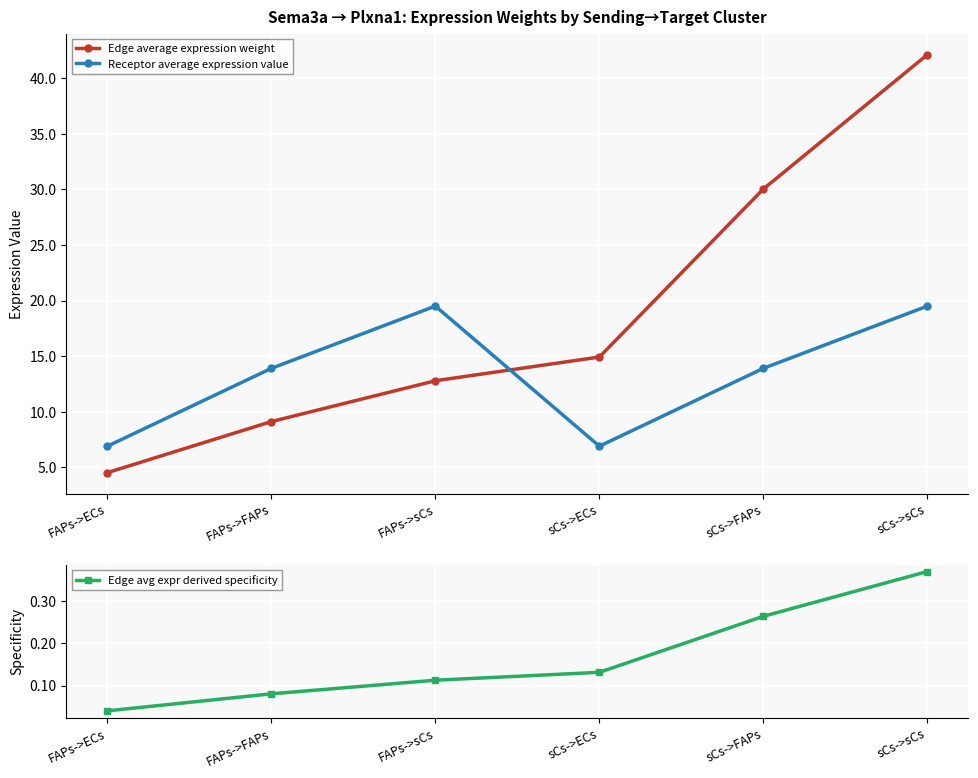

Which series has the largest range (max minus min)?

Edge average expression weight